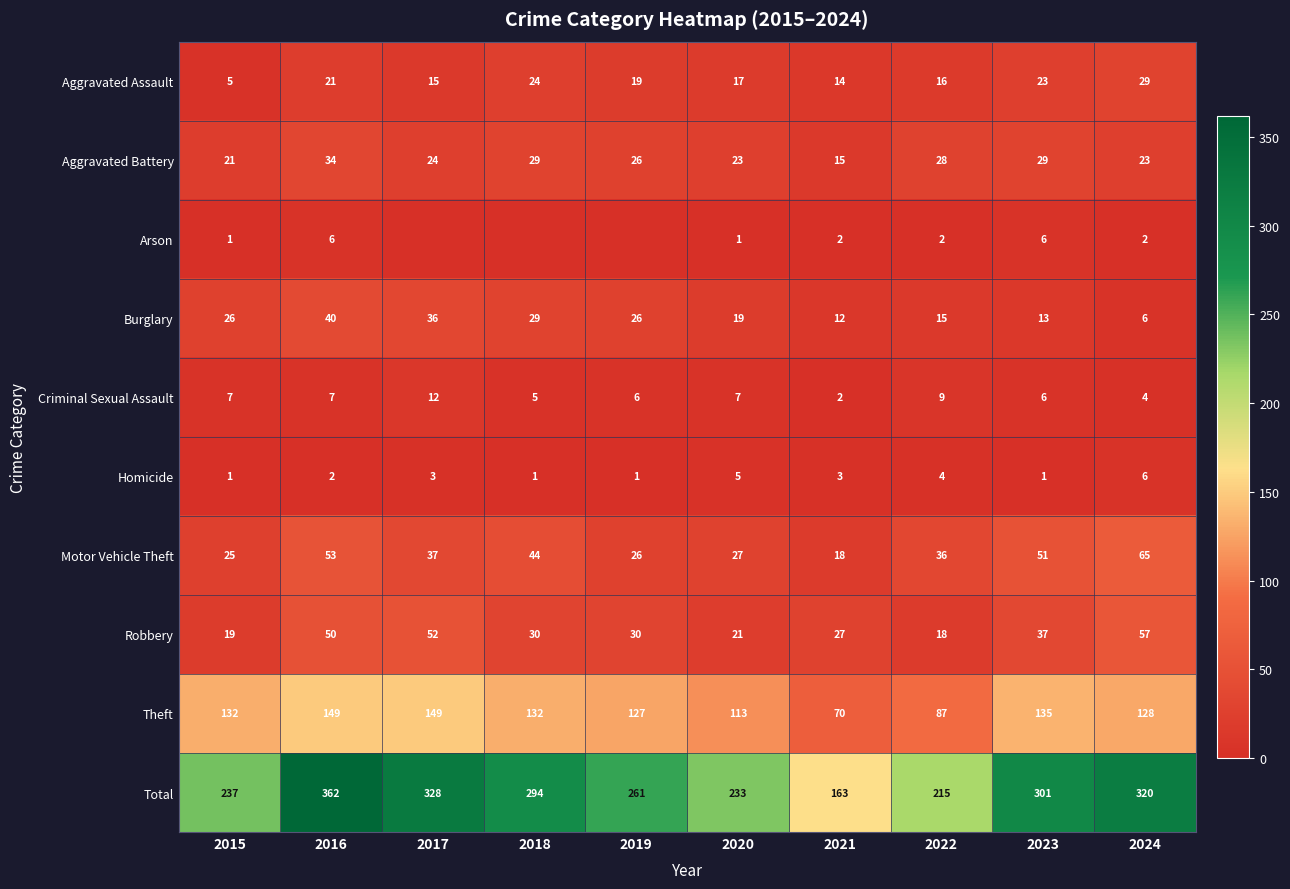

What is the difference between the Theft values at 2022 and 2023?

48